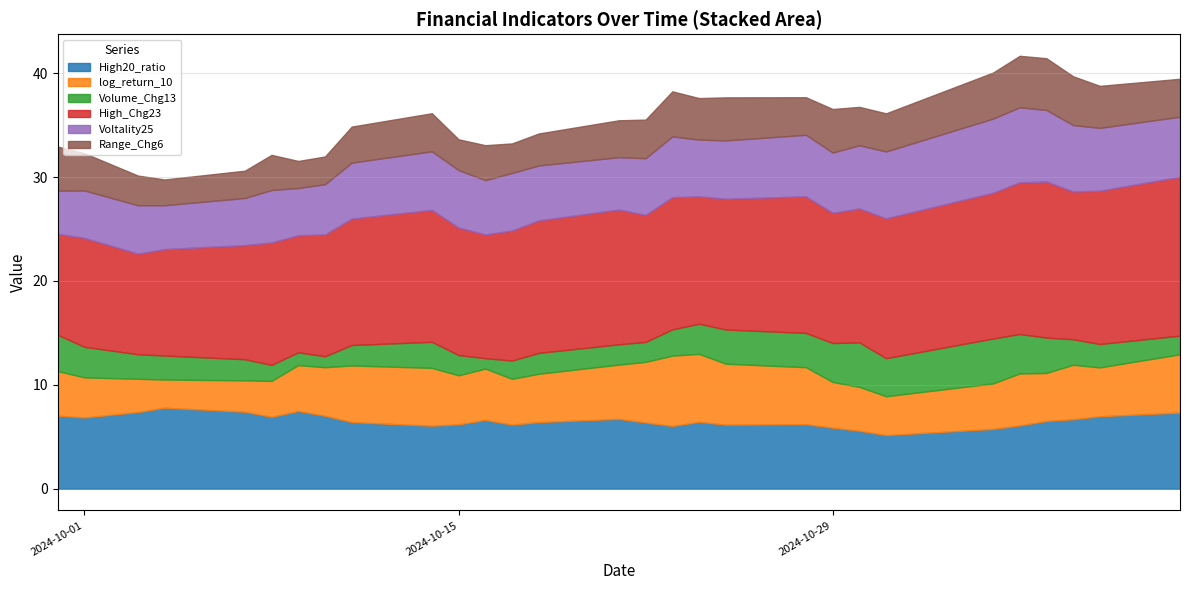

What is the lowest value of the High20_ratio series?

5.2